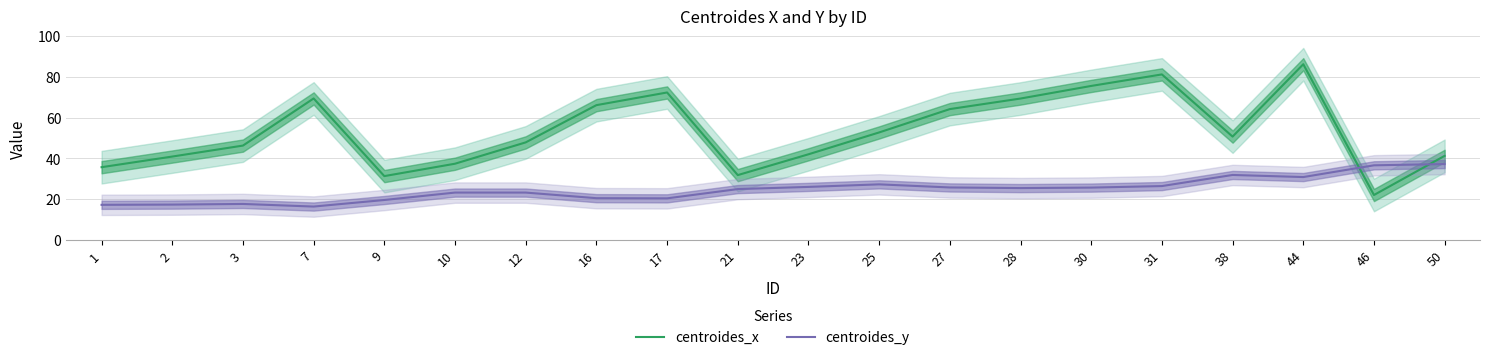

In centroides_y, how many points are lower than both neighbors (excluding endpoints)?

4